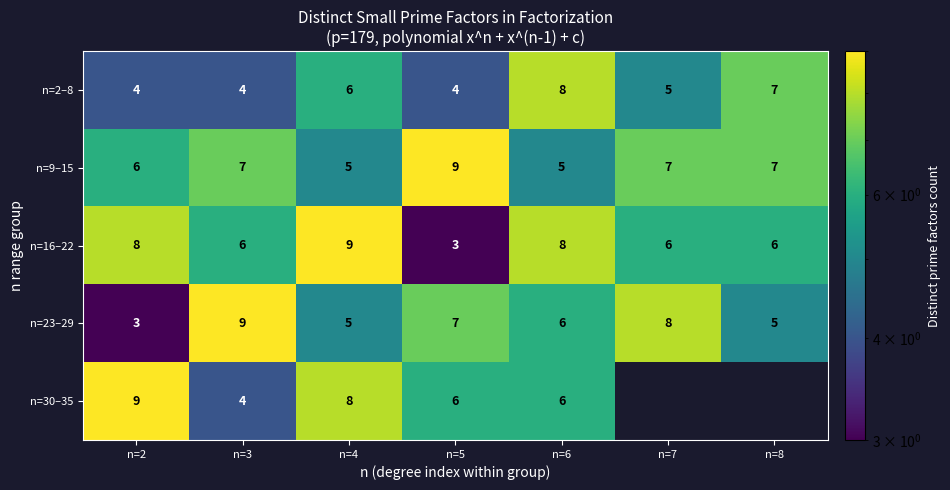

At how many categories does at least one series exceed 0?

7